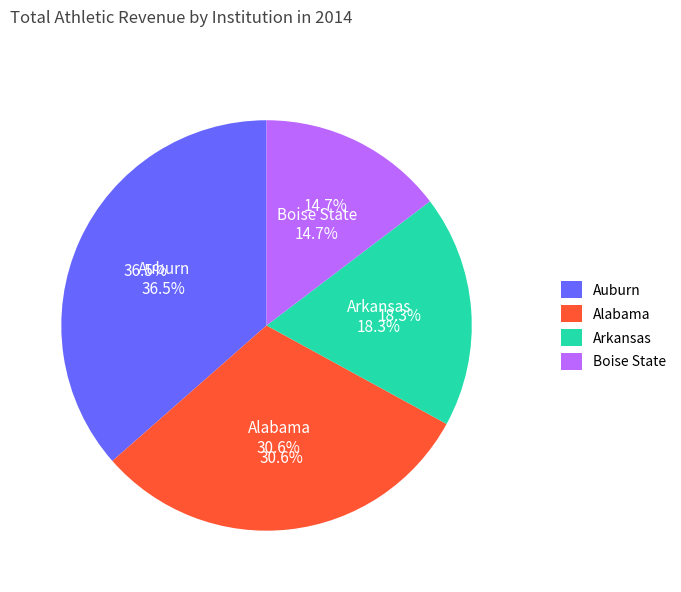

Is Arkansas the majority of the pie?

No